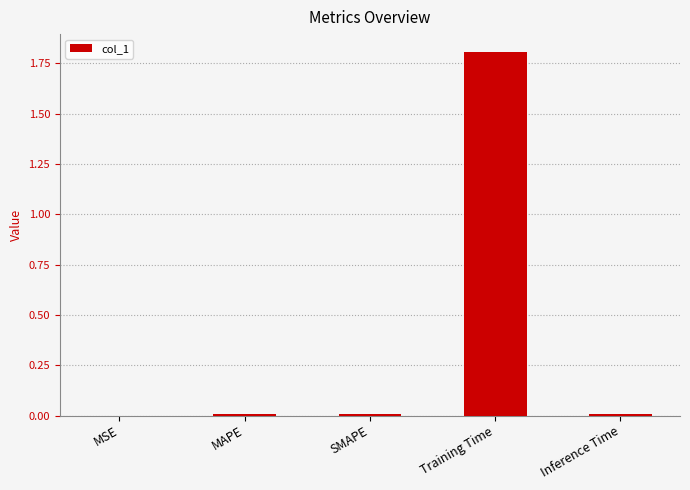

Which category has the highest value across all series?

Training Time